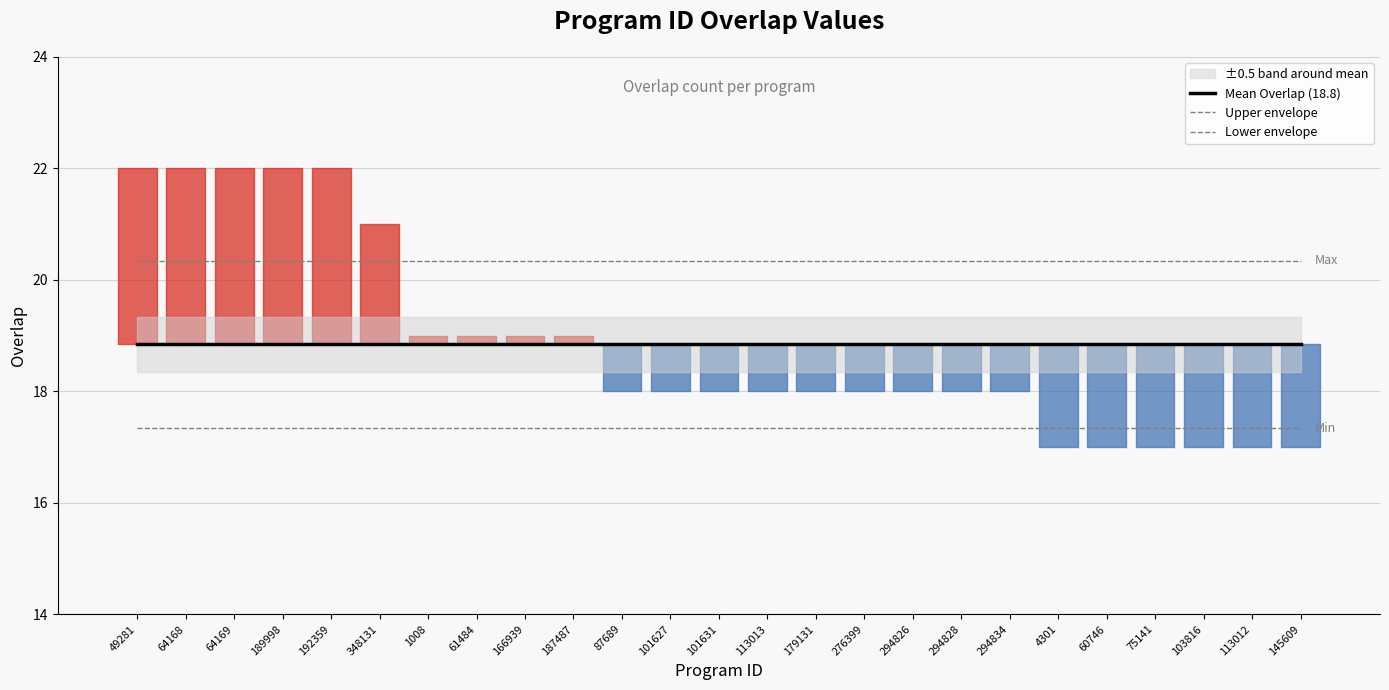

The value of Mean Overlap (18.8) at 187487 is 33.6. True or false?

False